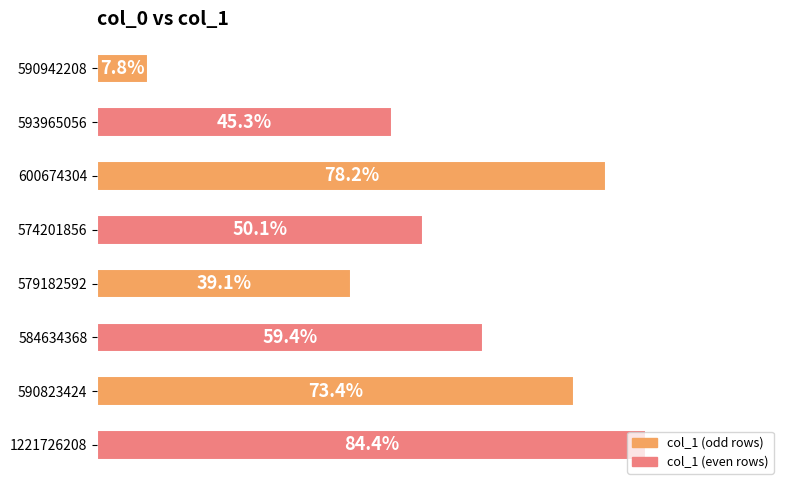

List the labels in order of value, smallest first.

590942208, 579182592, 593965056, 574201856, 584634368, 590823424, 600674304, 1221726208